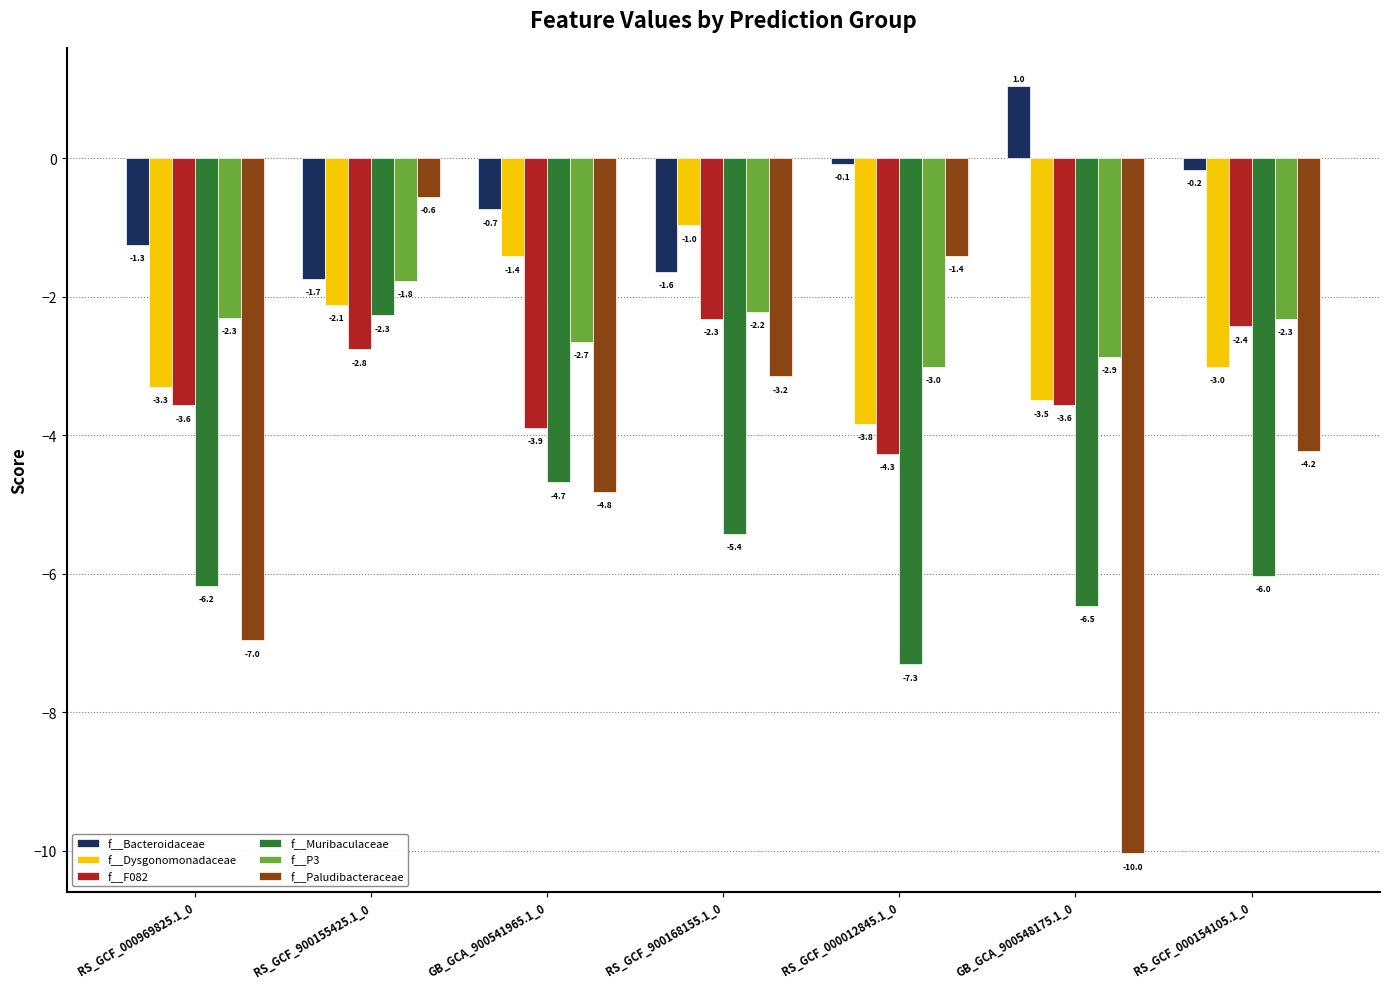

The f__Muribaculaceae series shows -2.5 at GB_GCA_900541965.1_0. True or false?

False